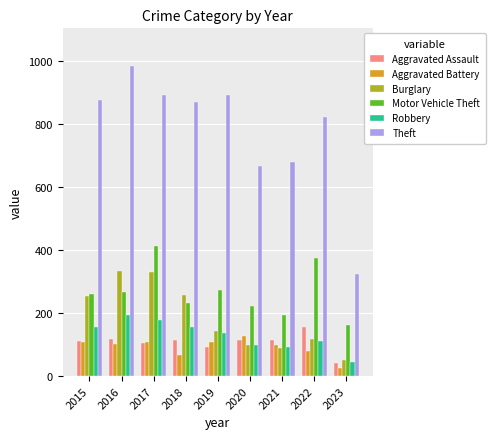

What is the difference between the Theft values at 2021 and 2020?

12